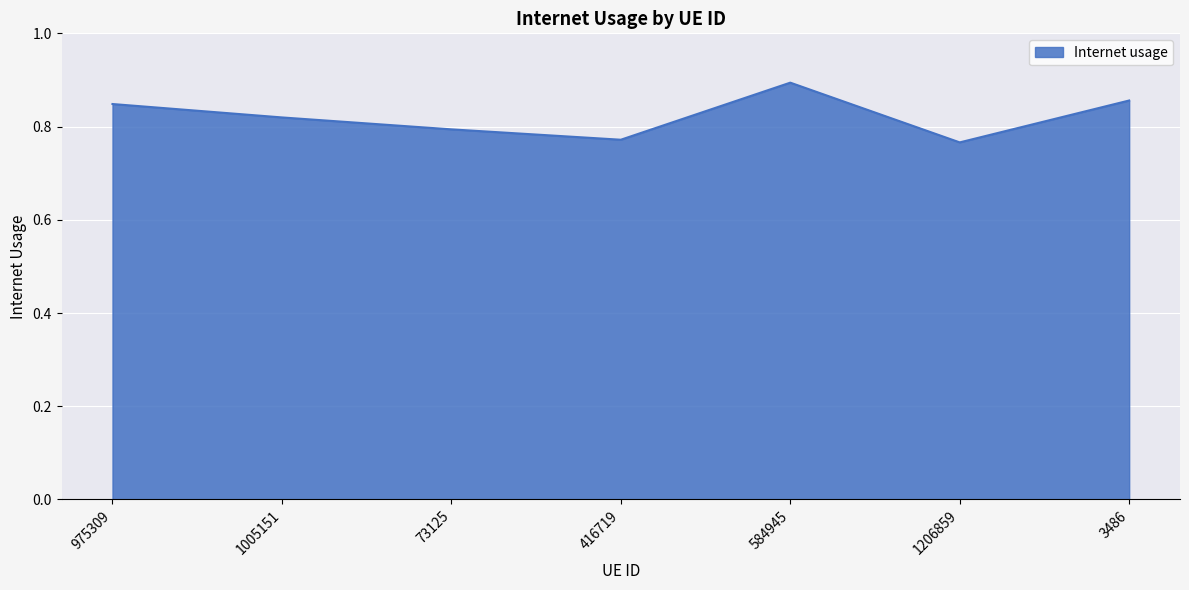

At which category does the data reach its first local valley?

416719